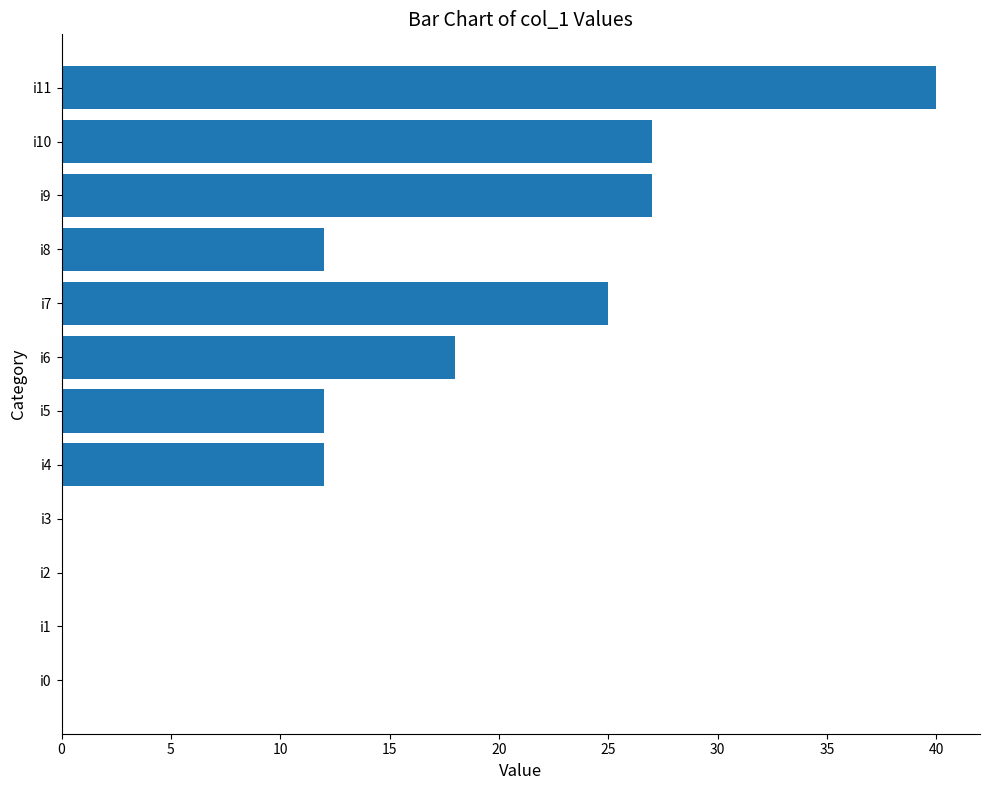

What is the sum of the values at i5 and i1?

12